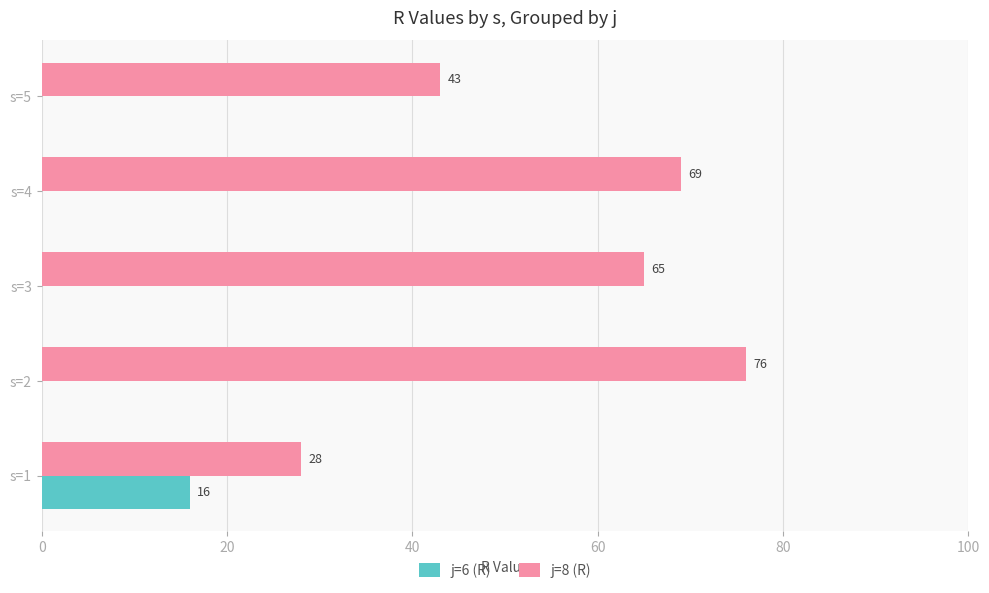

True or false: j=8 (R) has a value of 28 at s=1.

True